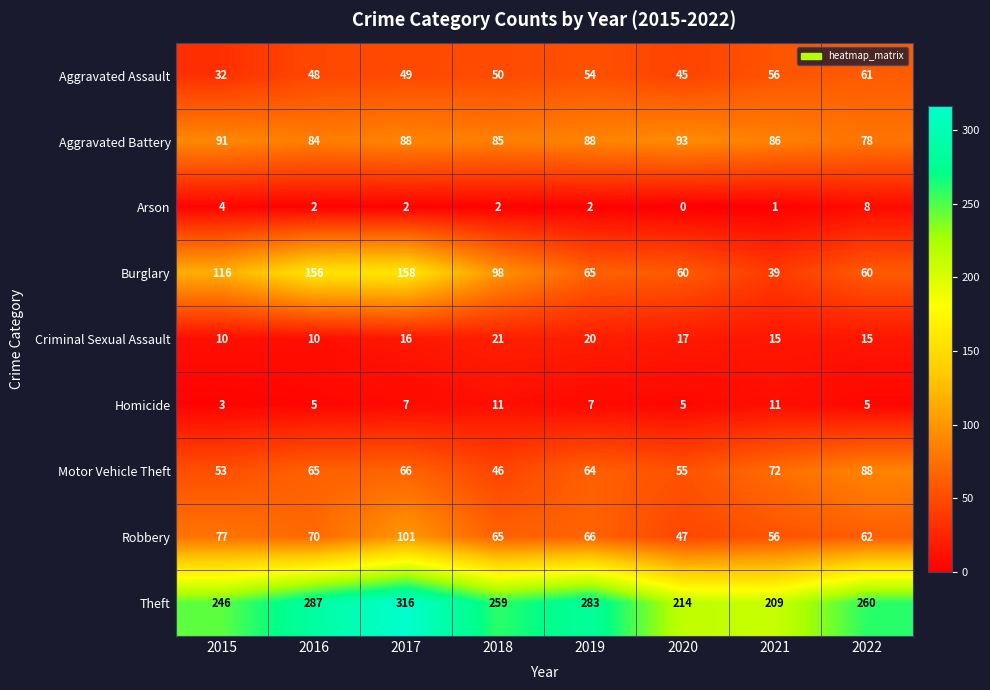

What is the total value across all series at 2021?

545